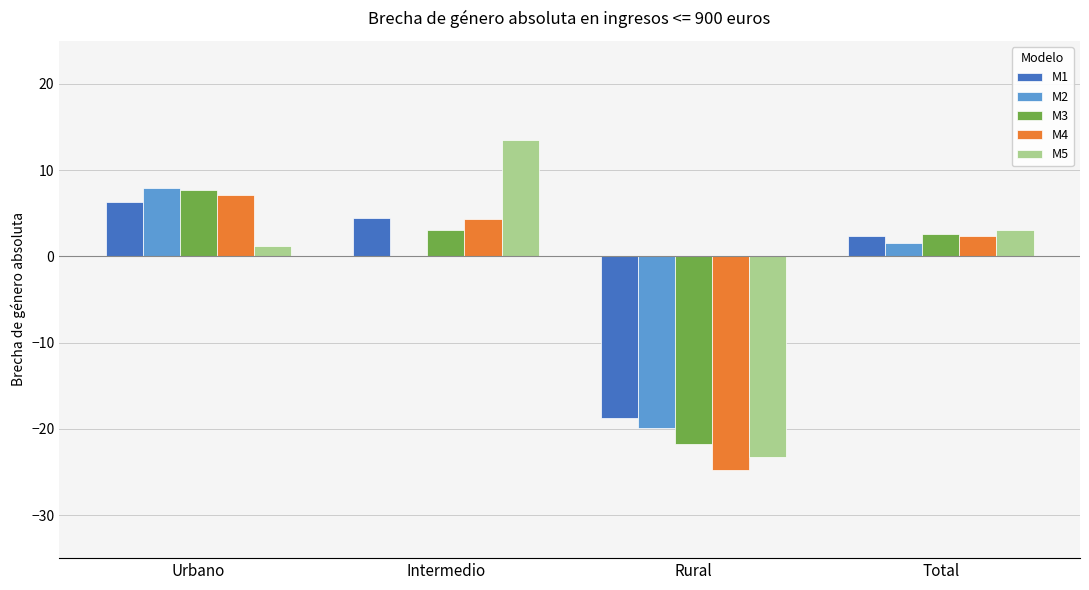

Is the value of M2 at Intermedio greater than the value of M4 at Rural?

Yes